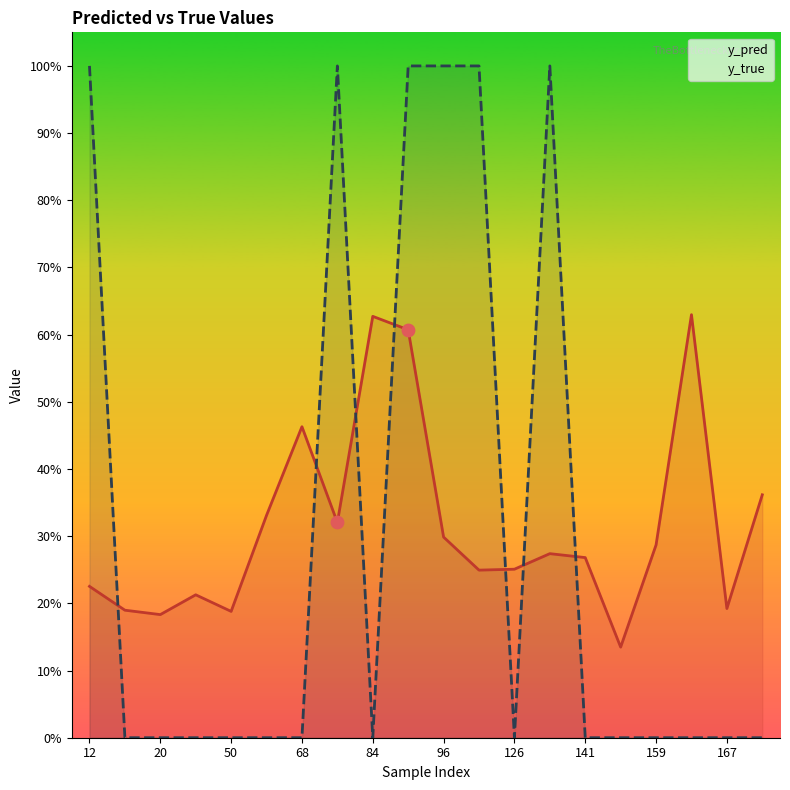

Which series contains the highest Y value?

y_true